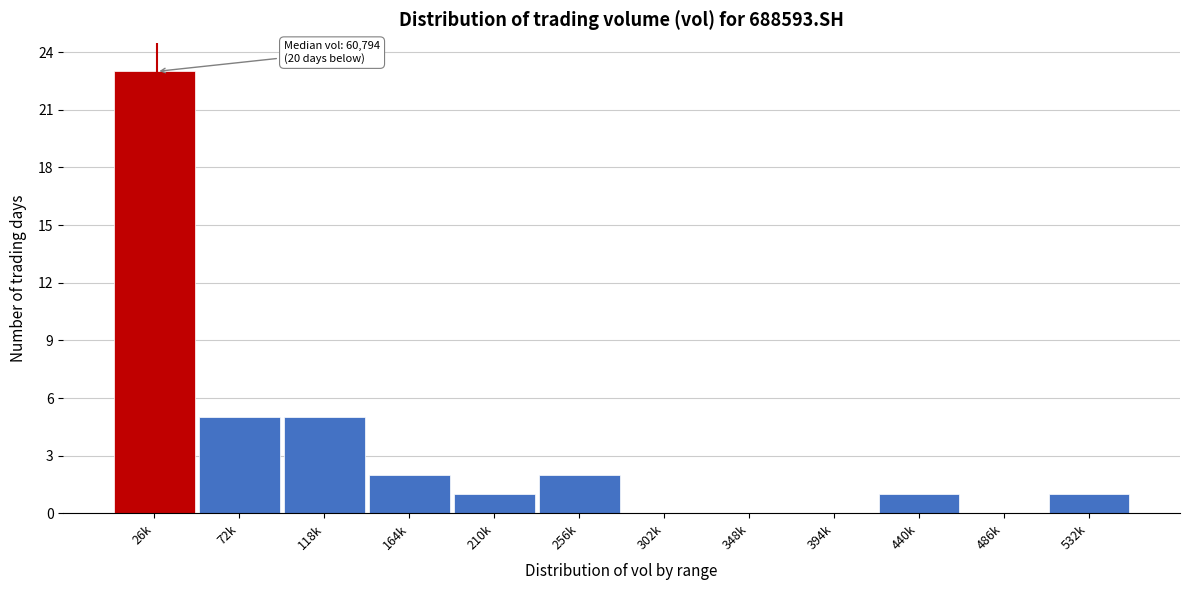

Reading left to right, extract all data points from this chart.

26k=23	72k=5	118k=5	164k=2	210k=1	256k=2	302k=0	348k=0	394k=0	440k=1	486k=0	532k=1